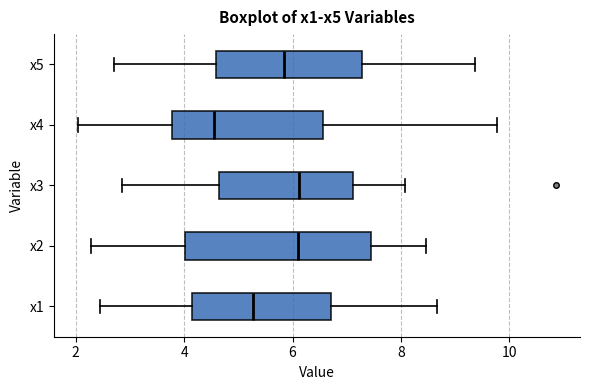

Comparing the boxes themselves (not the whiskers), which one is the widest?

x2